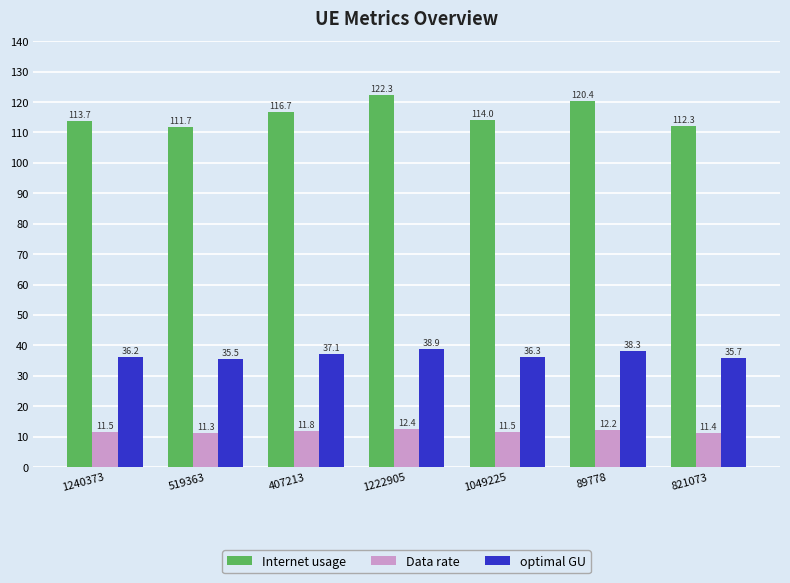

What is the difference between the optimal GU values at 519363 and 1222905?

3.4